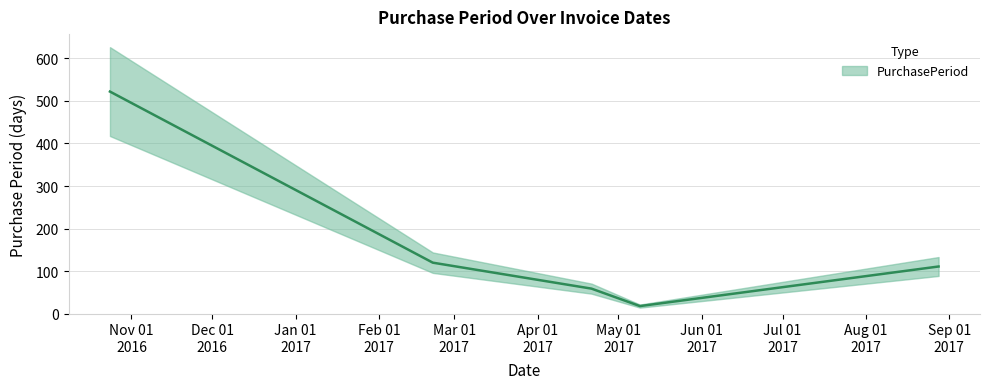

What is the difference between the maximum and minimum values?

504